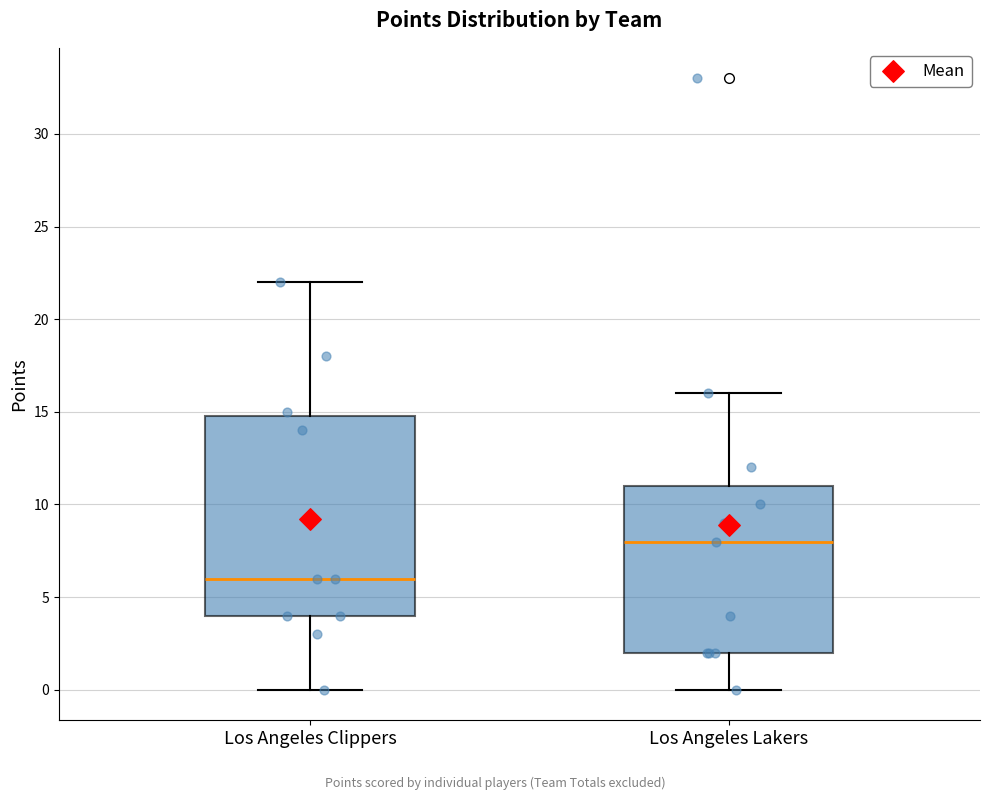

Which box's median line is the lowest?

Los Angeles Clippers